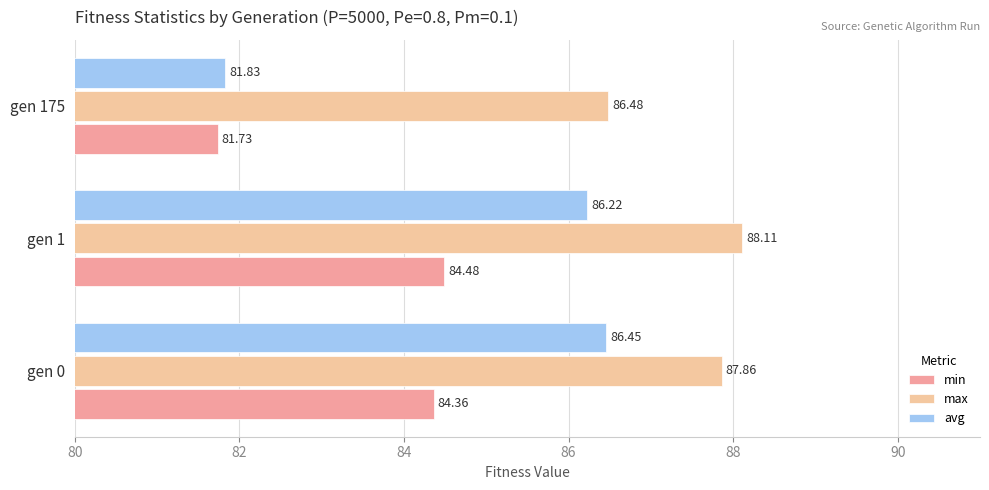

List the series in order of their overall mean, lowest first.

min, avg, max